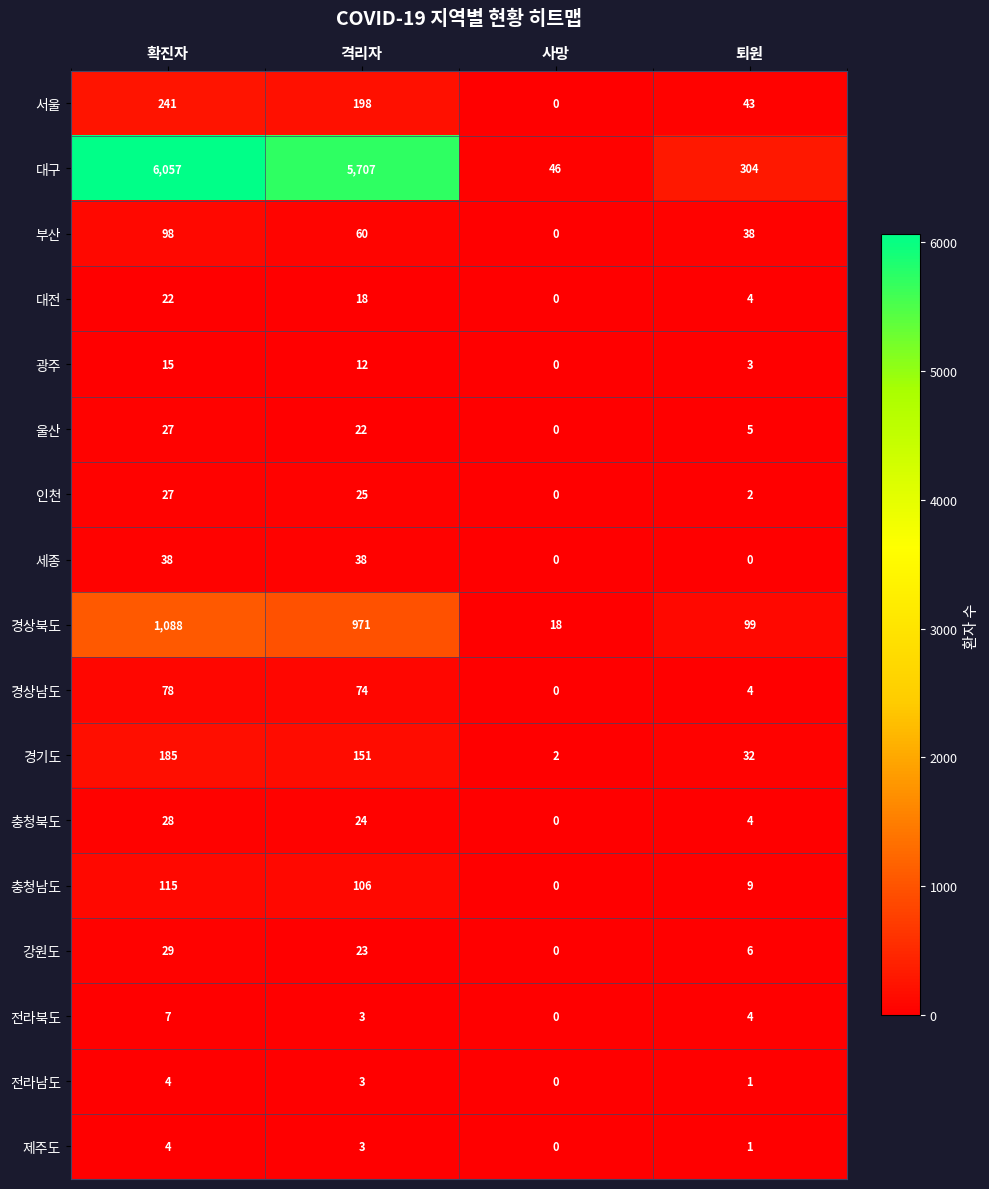

What is the spread (max minus min) of values at 퇴원?

304